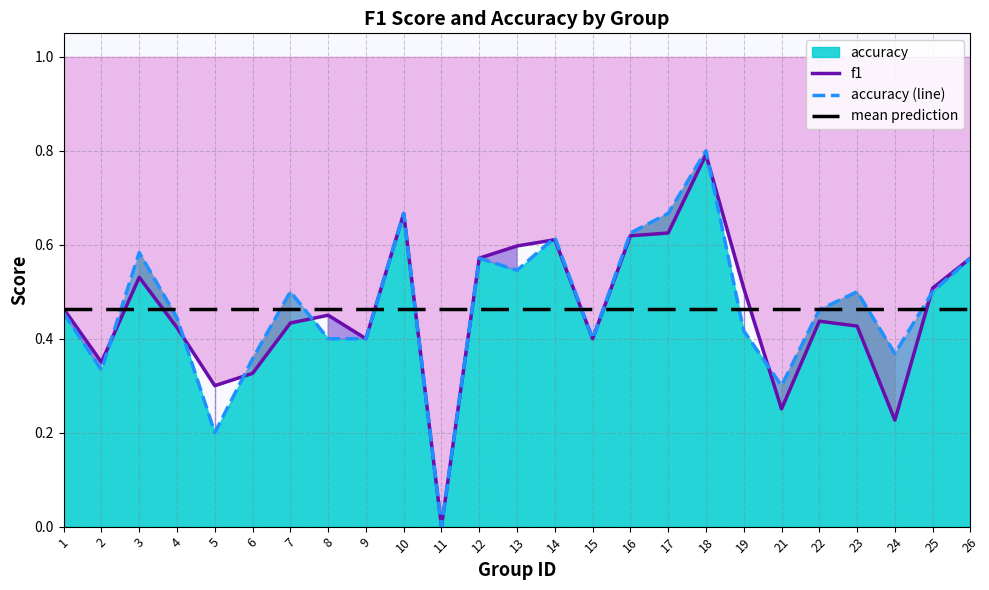

Count the number of categories in the chart.

25